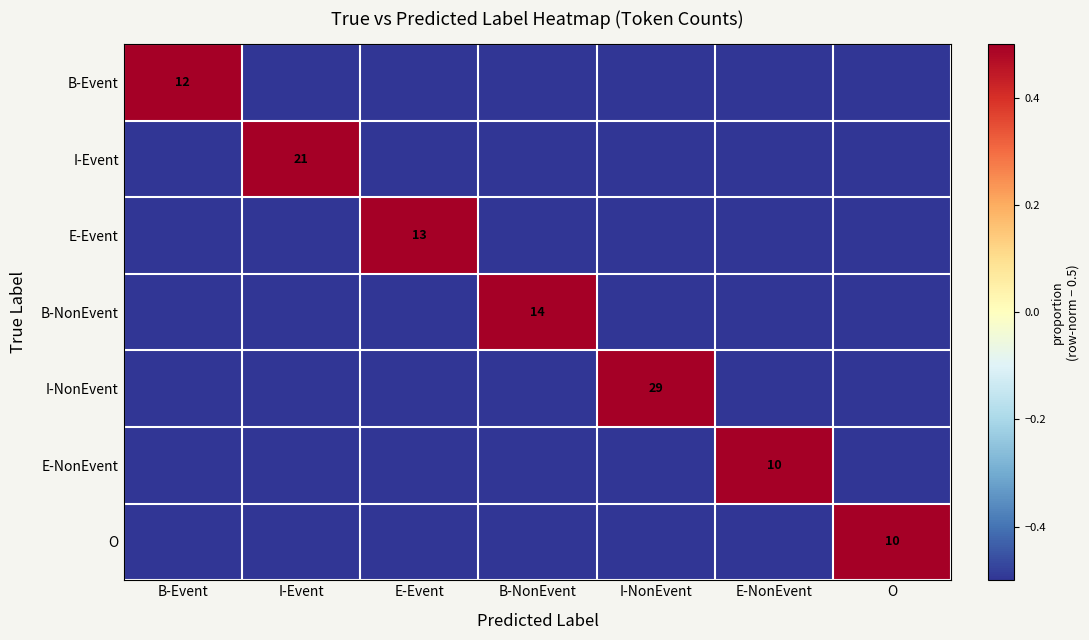

How many values in B-Event are below zero?

6